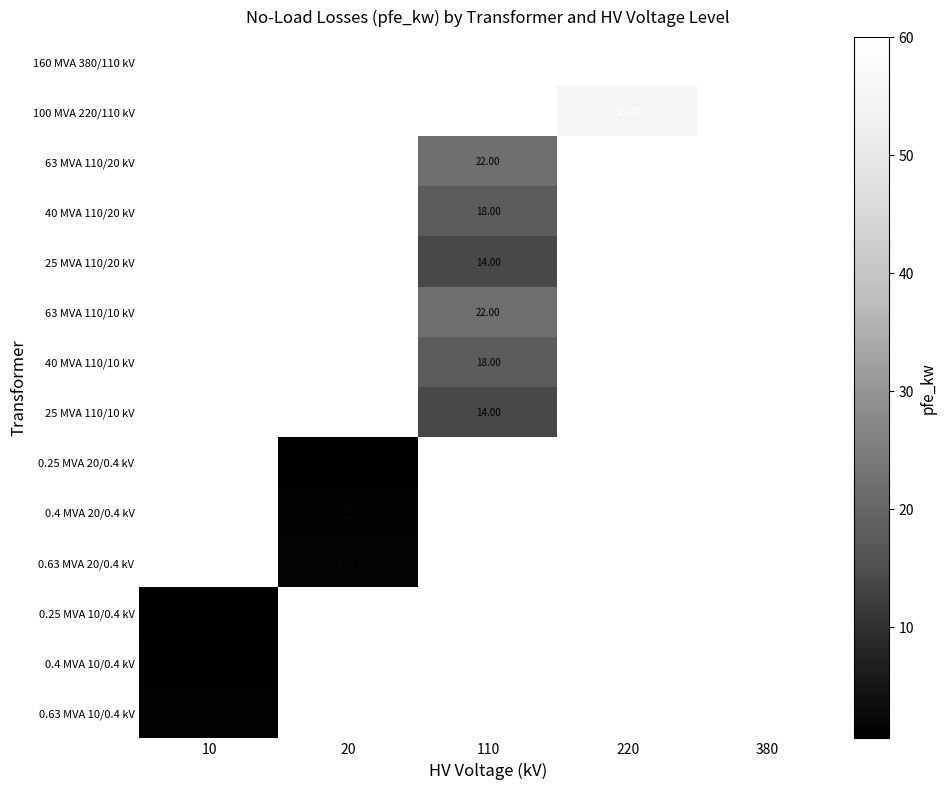

What value does the 63 MVA 110/20 kV series have at 110?

22.0